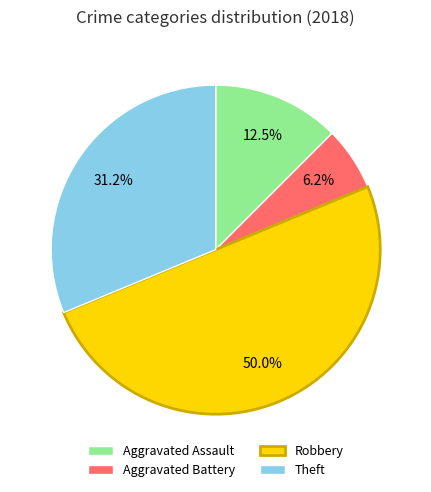

To the nearest percent, what is the average slice percentage?

25%